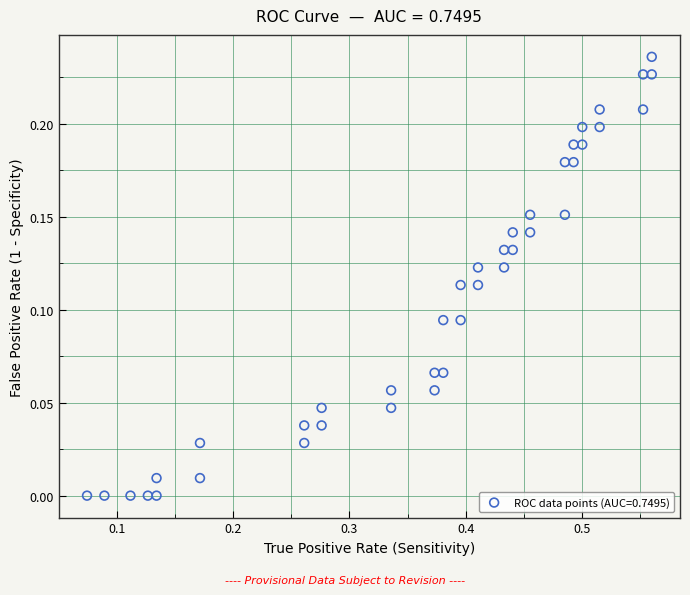

How many data points are displayed?

40